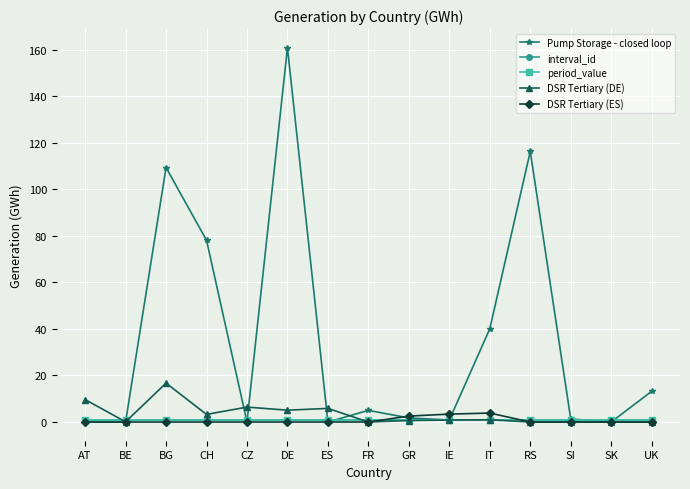

Where does the Pump Storage - closed loop series first go above 1?

BG